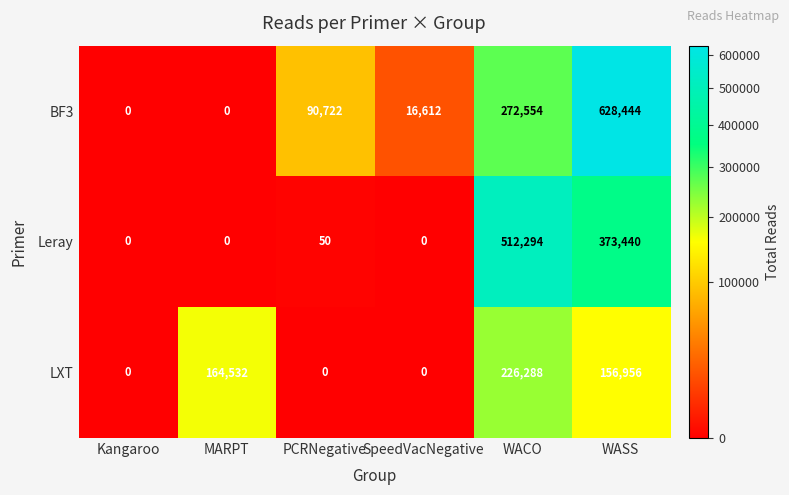

How many data points does each series have?

6